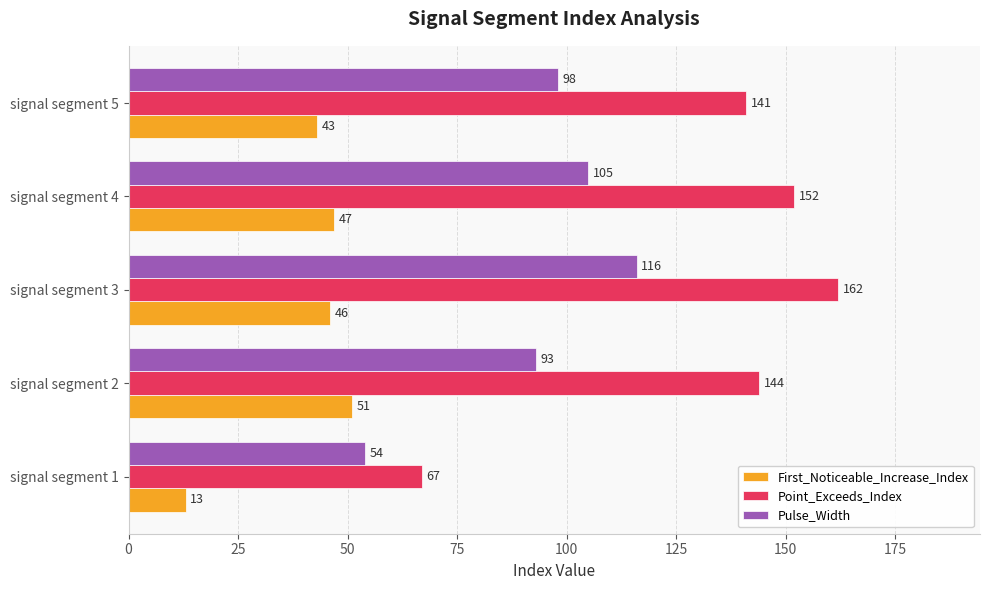

What is the smallest value displayed?

13